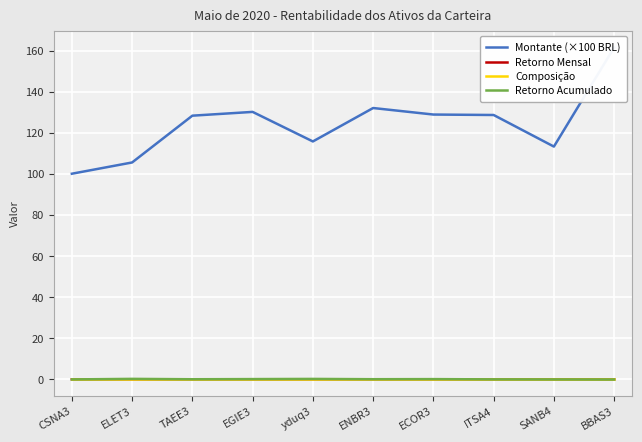

What is the highest value of the Montante (×100 BRL) series?

161.8